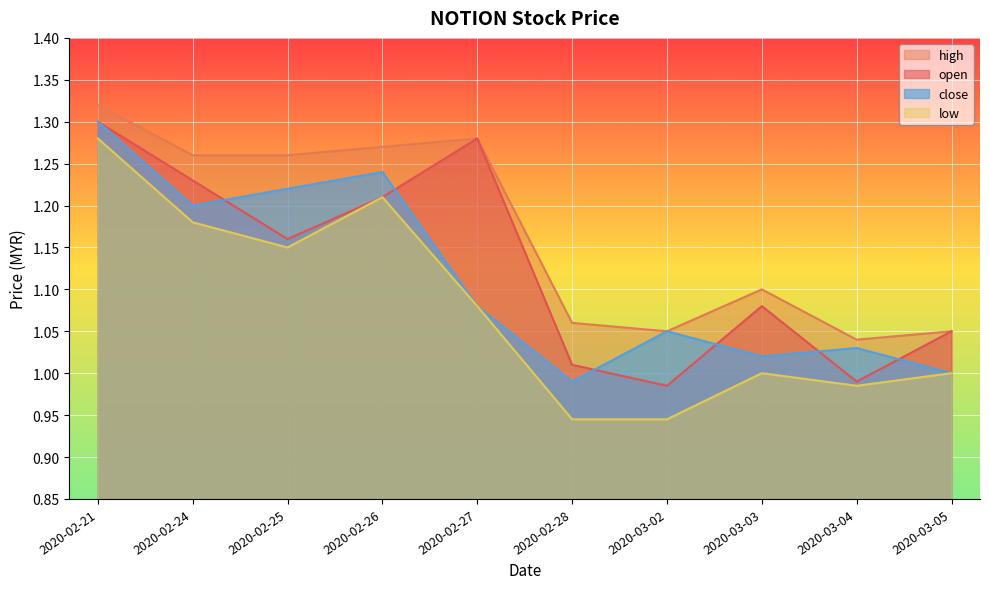

True or false: open and high intersect in this chart.

False